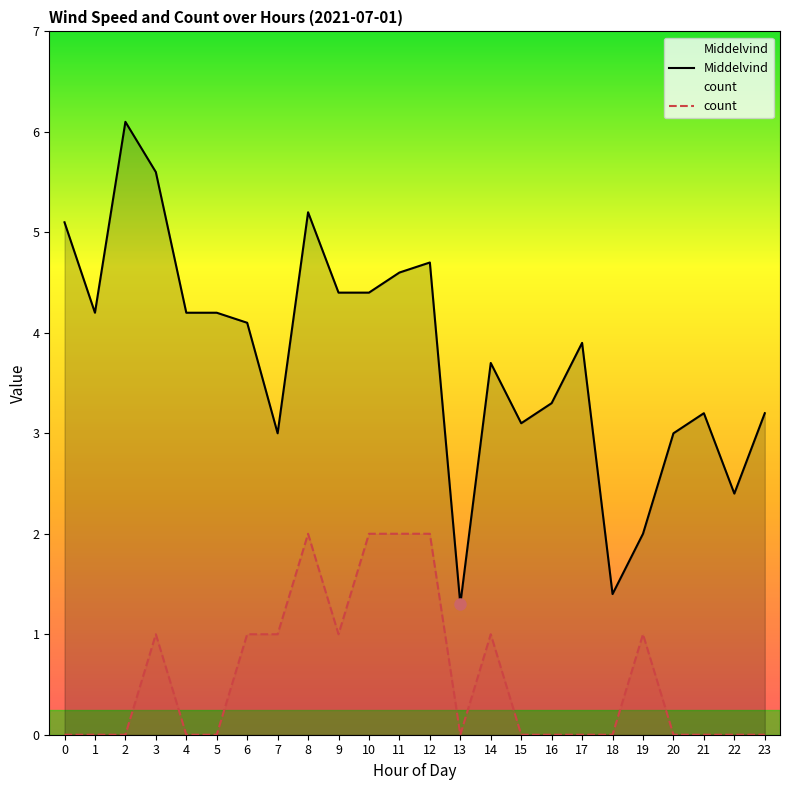

Reading left to right, what are all the values shown in this chart?

Middelvind: 5.1	4.2	6.1	5.6	4.2	4.2	4.1	3.0	5.2	4.4	4.4	4.6	4.7	1.3	3.7	3.1	3.3	3.9	1.4	2.0	3.0	3.2	2.4	3.2
count: 0.0	0.0	0.0	1.0	0.0	0.0	1.0	1.0	2.0	1.0	2.0	2.0	2.0	0.0	1.0	0.0	0.0	0.0	0.0	1.0	0.0	0.0	0.0	0.0